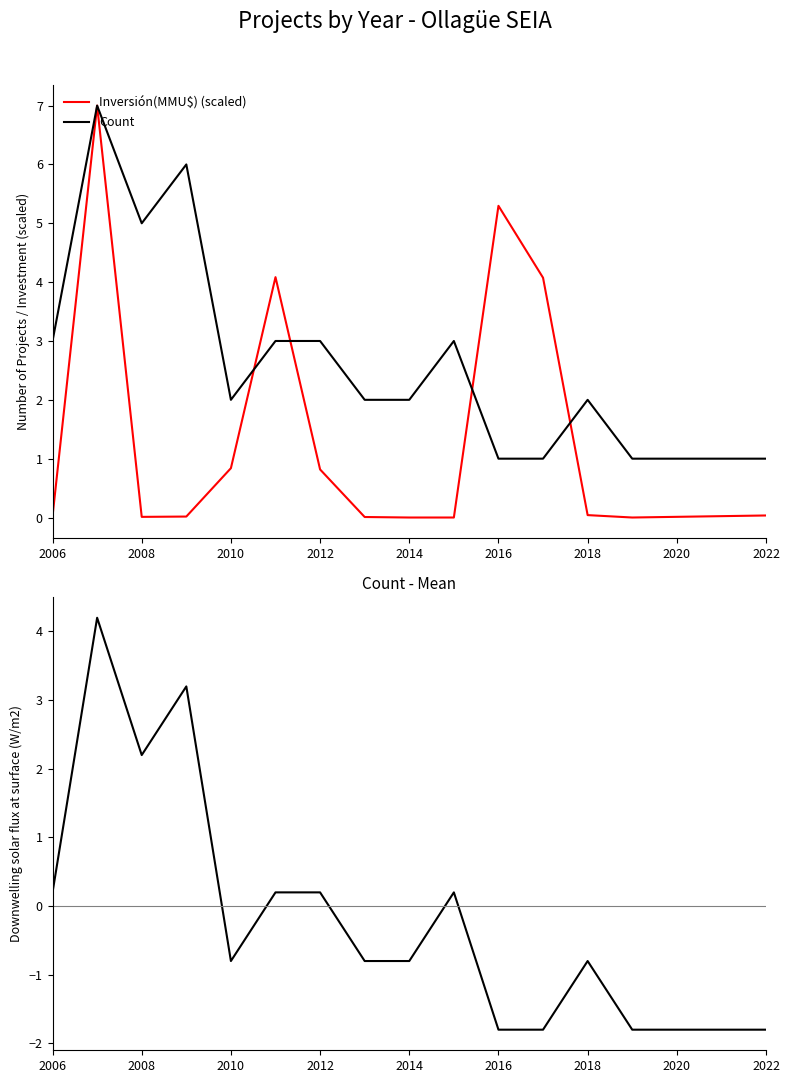

What is the minimum value for Count?

1.0